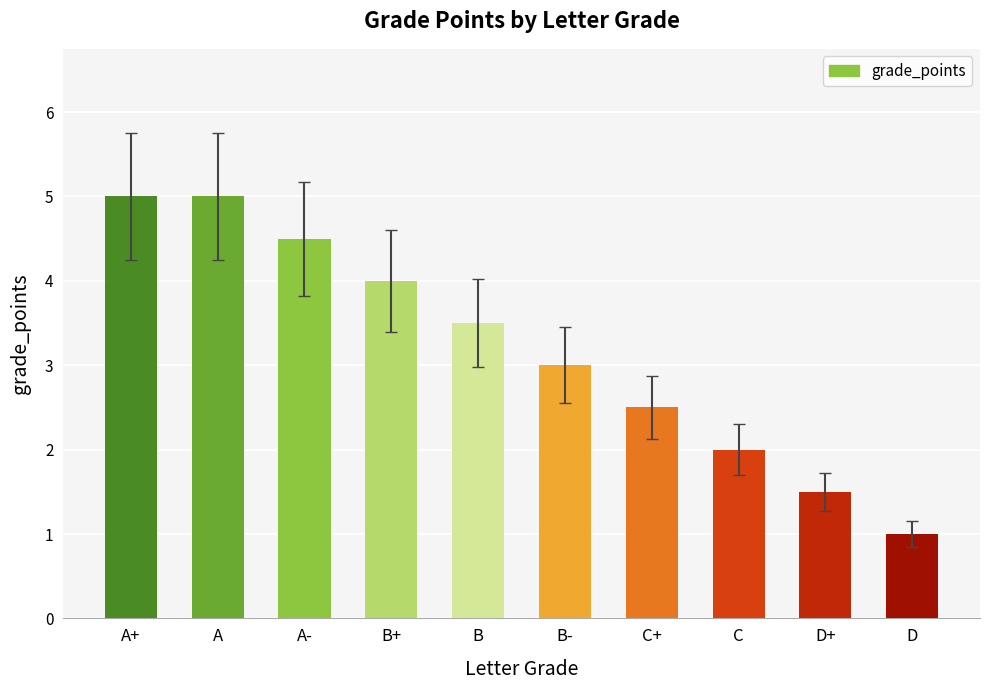

Count the number of data series in this chart.

1